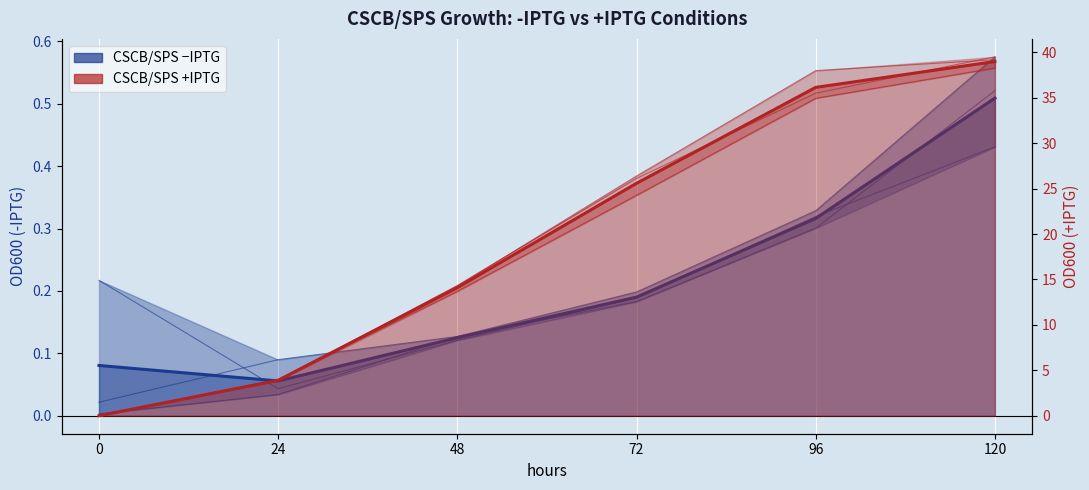

The col_12 series shows 2.6 at 24. True or false?

False